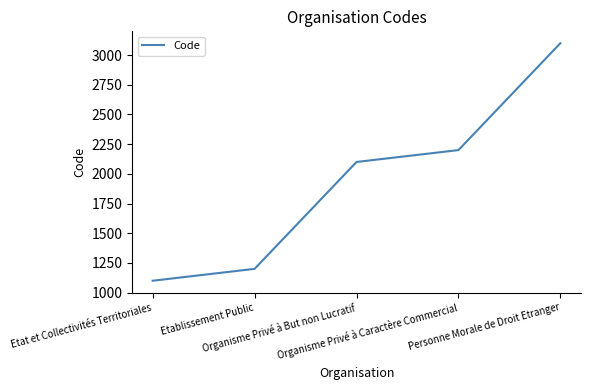

Reading right to left, list all the values displayed in this chart.

Personne Morale de Droit Etranger=3100	Organisme Privé à Caractère Commercial=2200	Organisme Privé à But non Lucratif=2100	Etablissement Public=1200	Etat et Collectivités Territoriales=1100